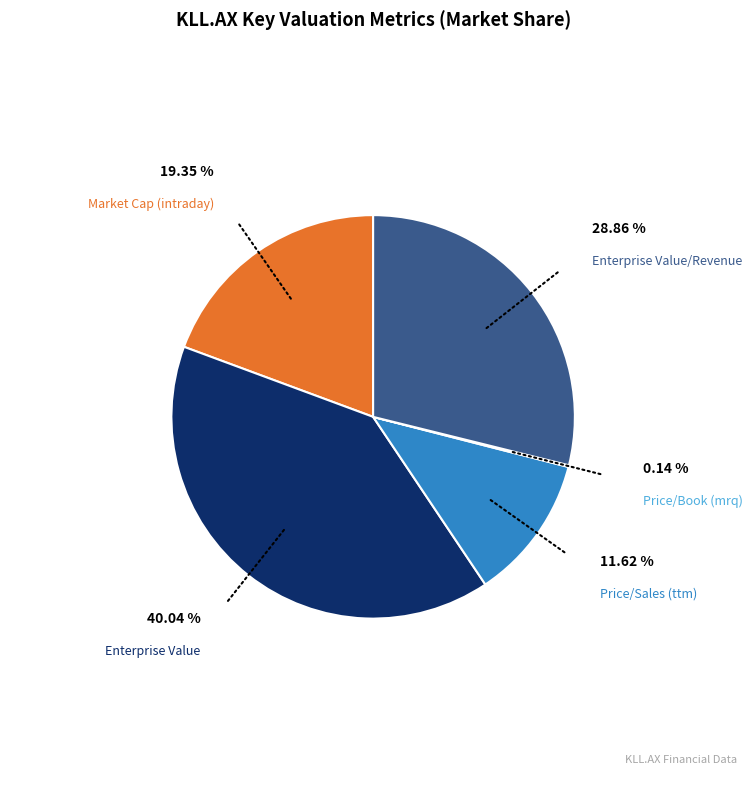

To the nearest percent, what is the average slice percentage?

20%